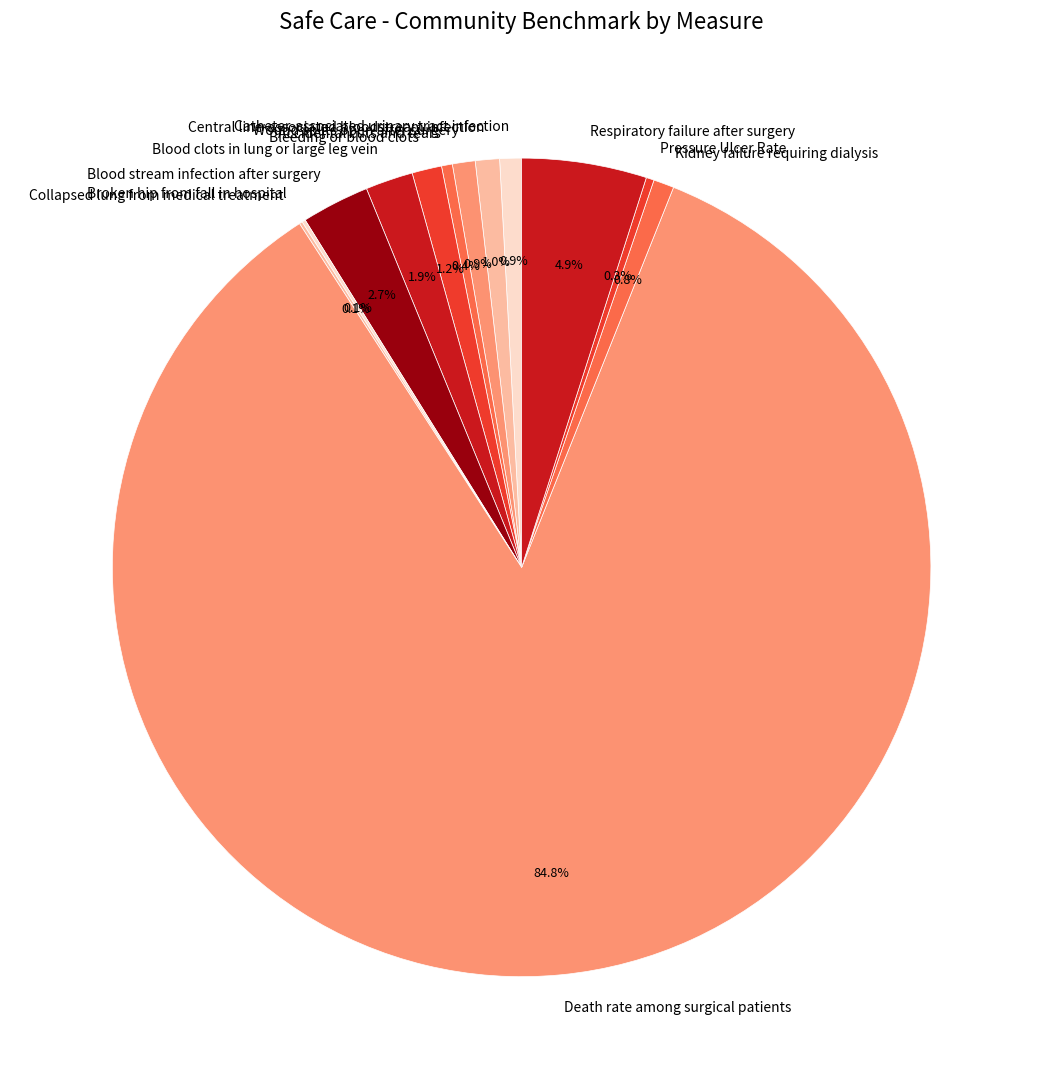

Which slice is the largest?

Death rate among surgical patients